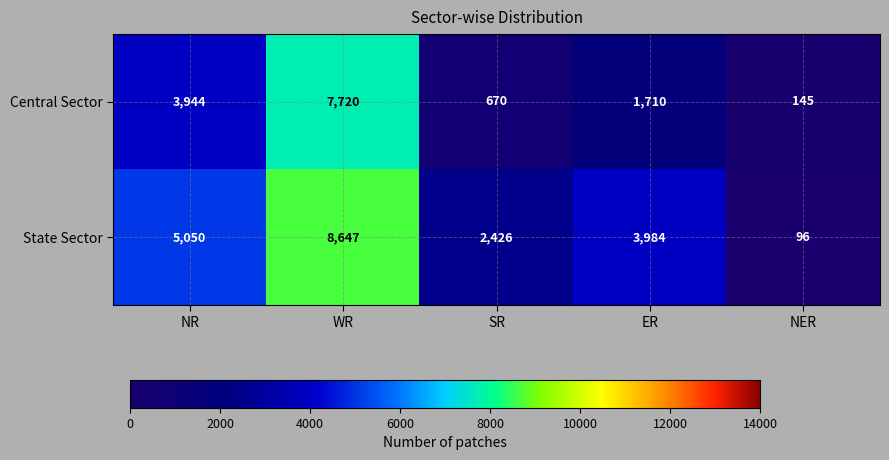

Reading left to right, what are all the values shown in this chart?

Central Sector: 3944	7720	670	1710	145
State Sector: 5050	8647	2426	3984	96